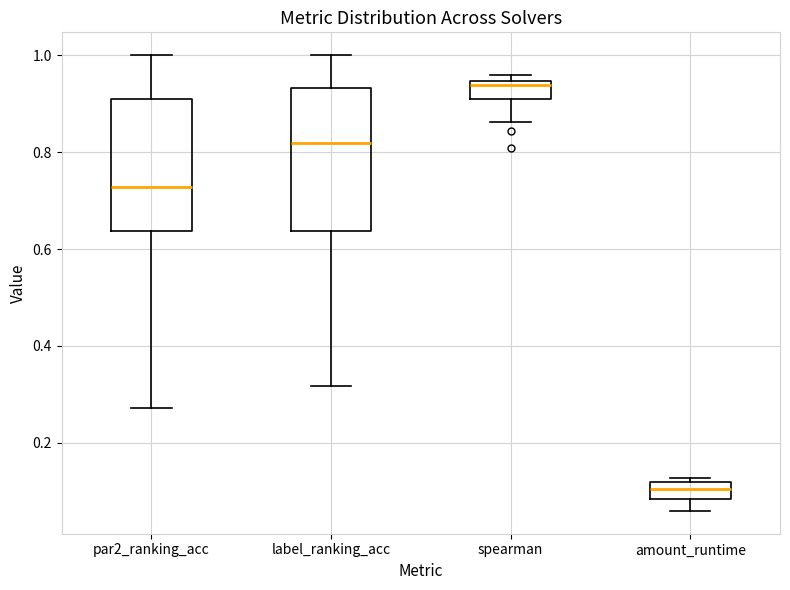

Which box is the tallest, from its lower edge to its upper edge?

label_ranking_acc